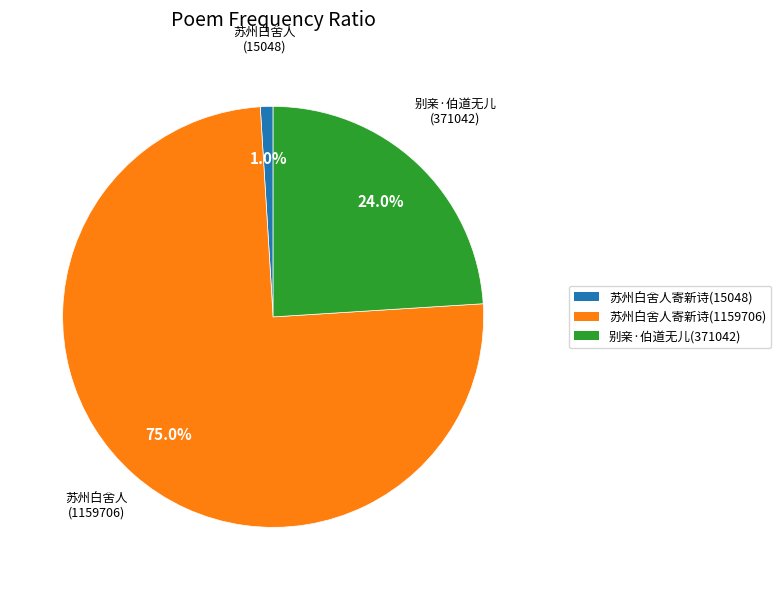

Is there any slice that represents more than half of the pie?

Yes